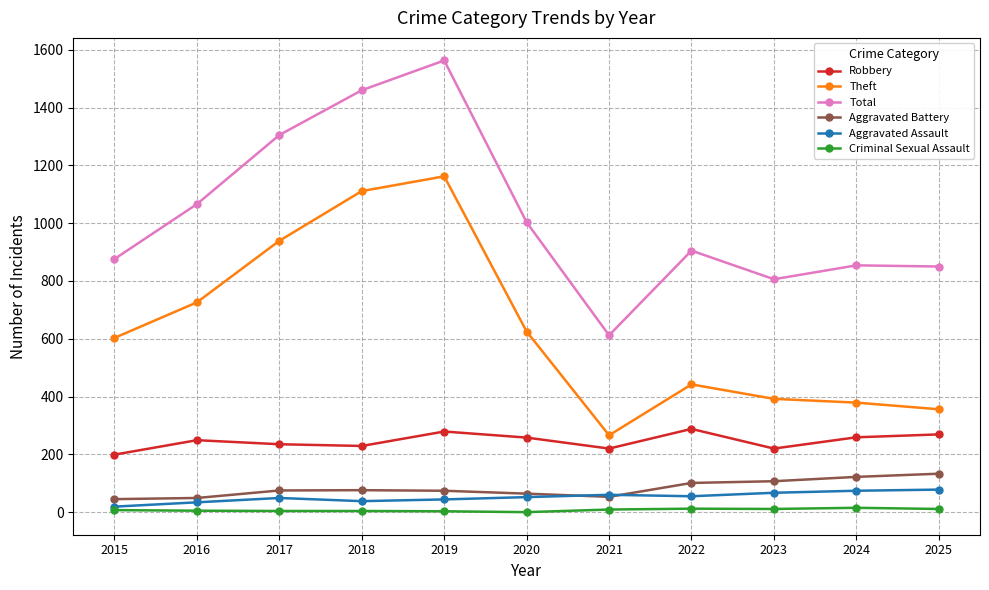

Does the chart display data point markers on the line(s)?

Yes